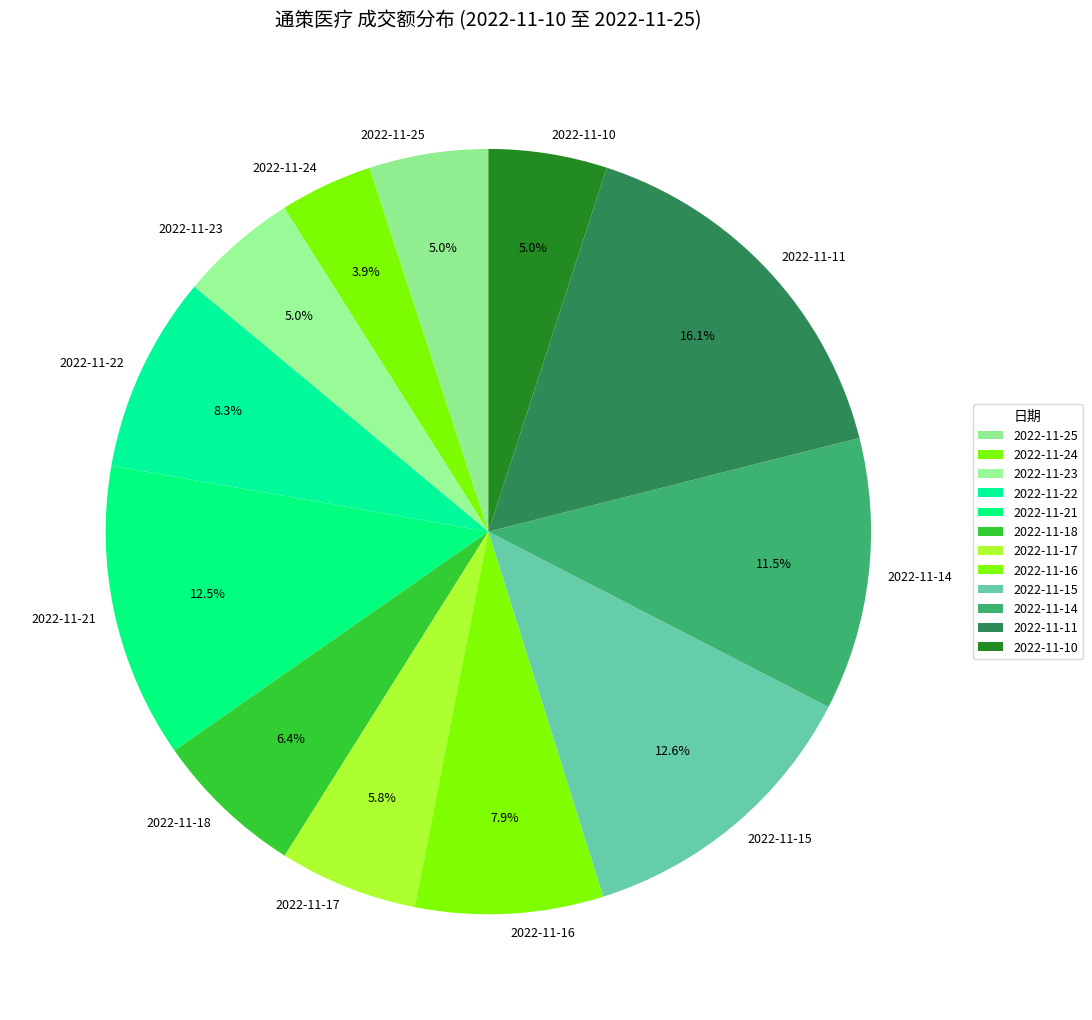

Does 2022-11-24 represent more than half of the total?

No